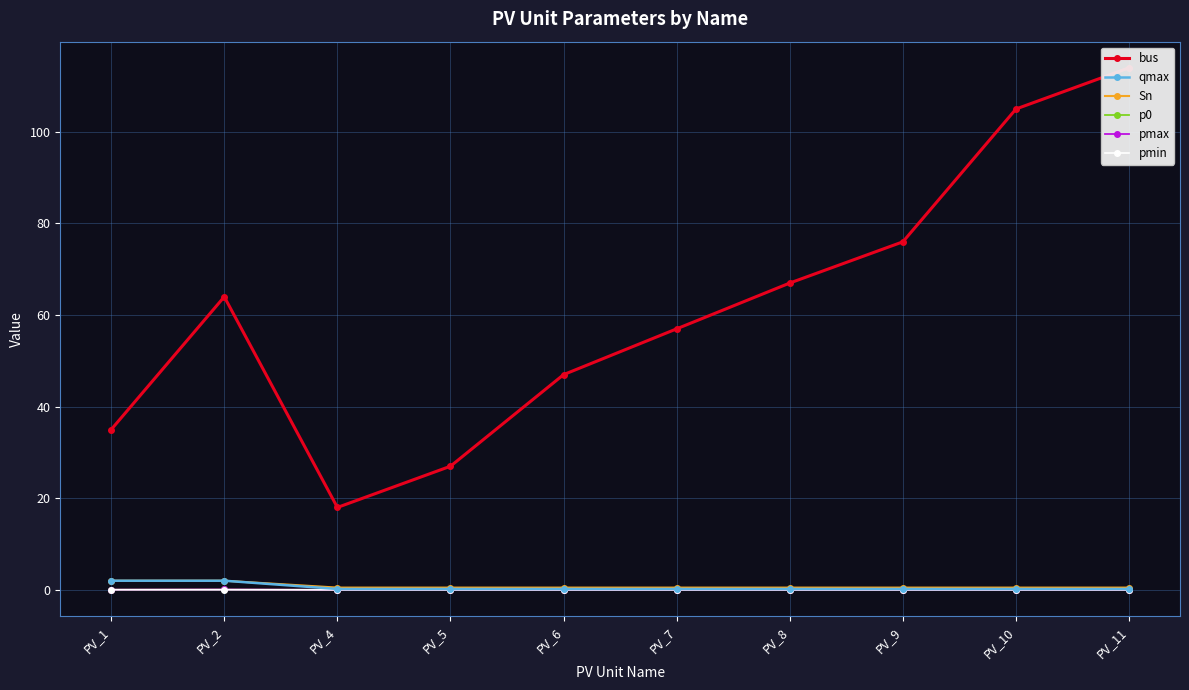

What is the total value across all series at PV_8?

67.7